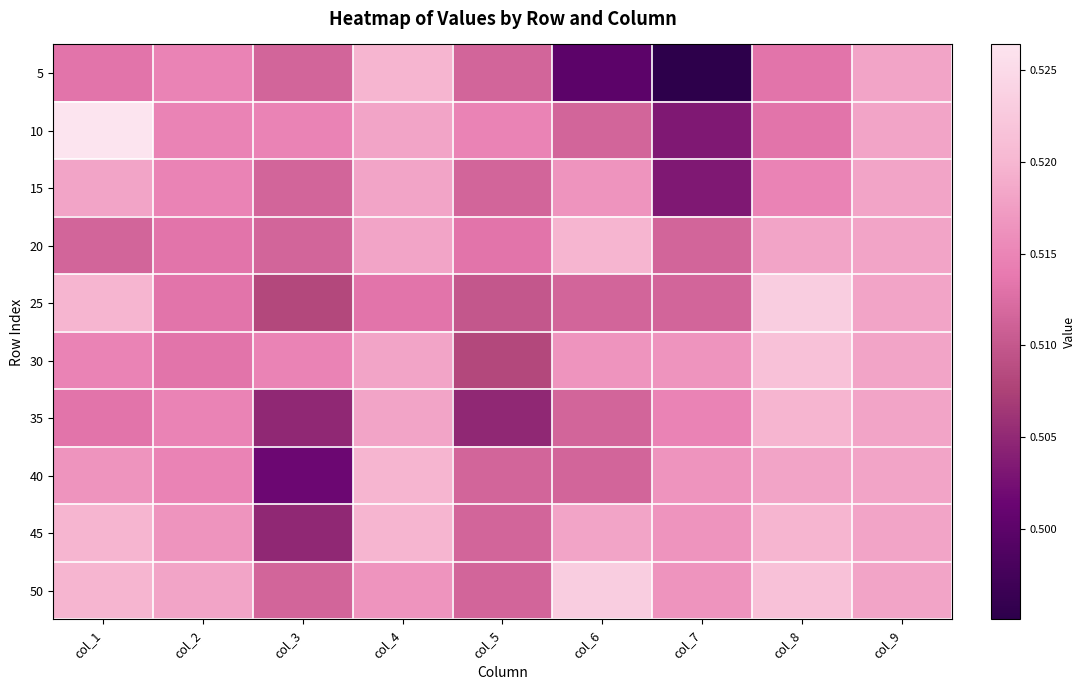

At which category does the chart reach its minimum across all series?

col_7